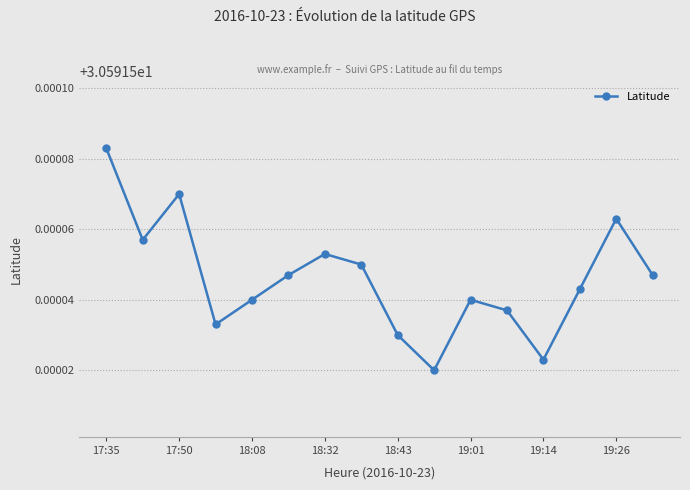

How many values are between 30 and 31?

16